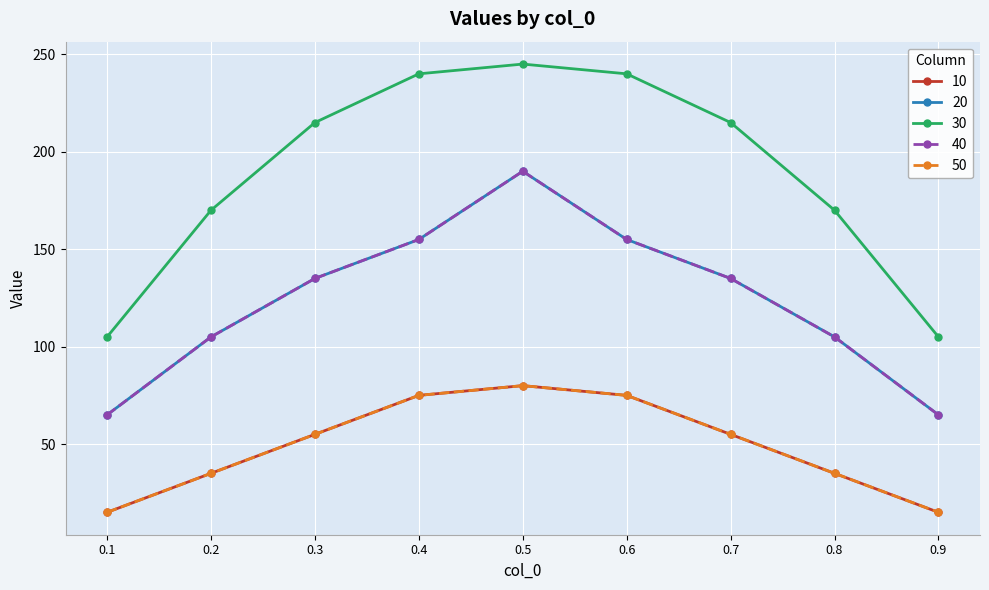

Is this an area chart (filled region under the line)?

No